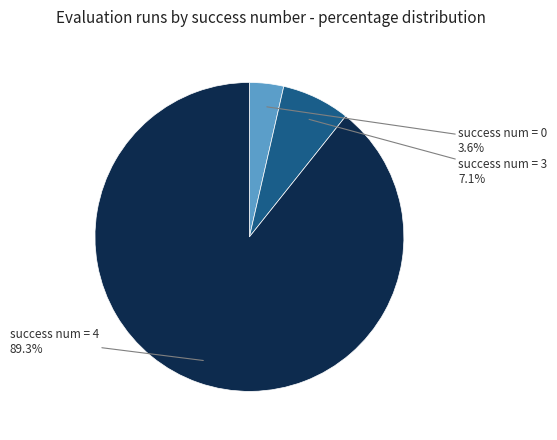

What percentage do success num = 3 and success num = 4 together represent?

96.4%